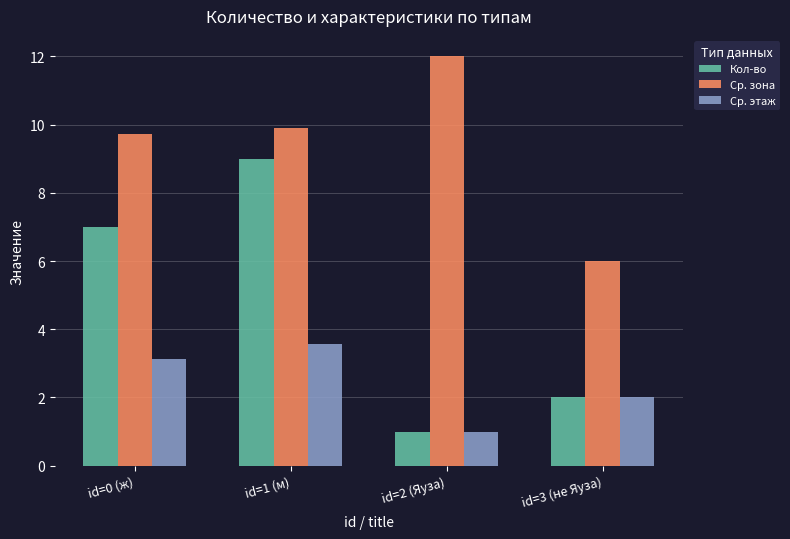

The Ср. этаж series shows 2.0 at id=3 (не Яуза). True or false?

True